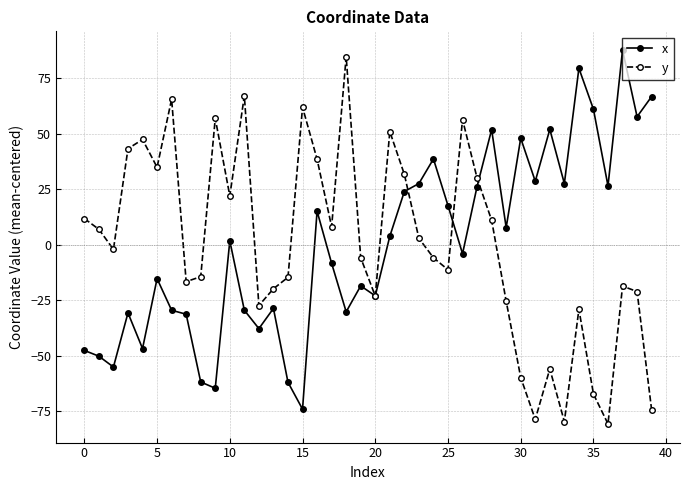

What is the smallest value displayed?

-80.7